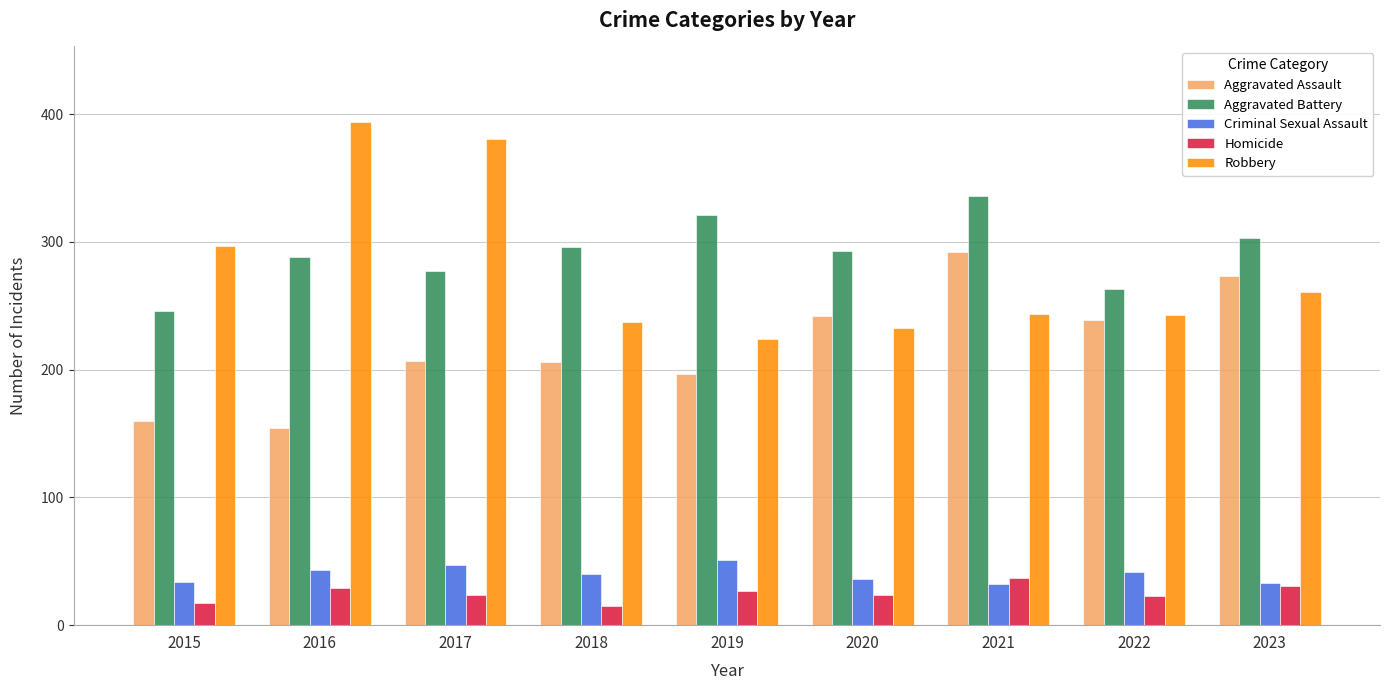

What is the value of the Aggravated Assault bar at the 5th from the left?

197